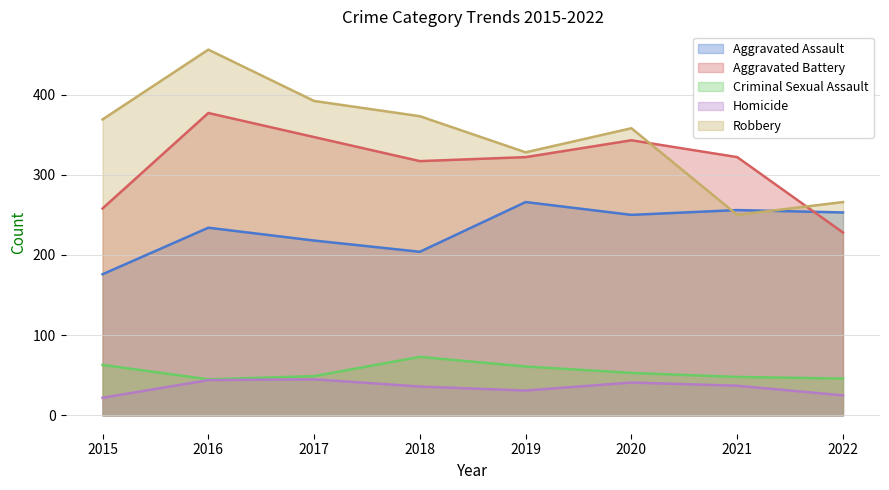

What is the value of the Aggravated Assault point at the 1st from the left?

176